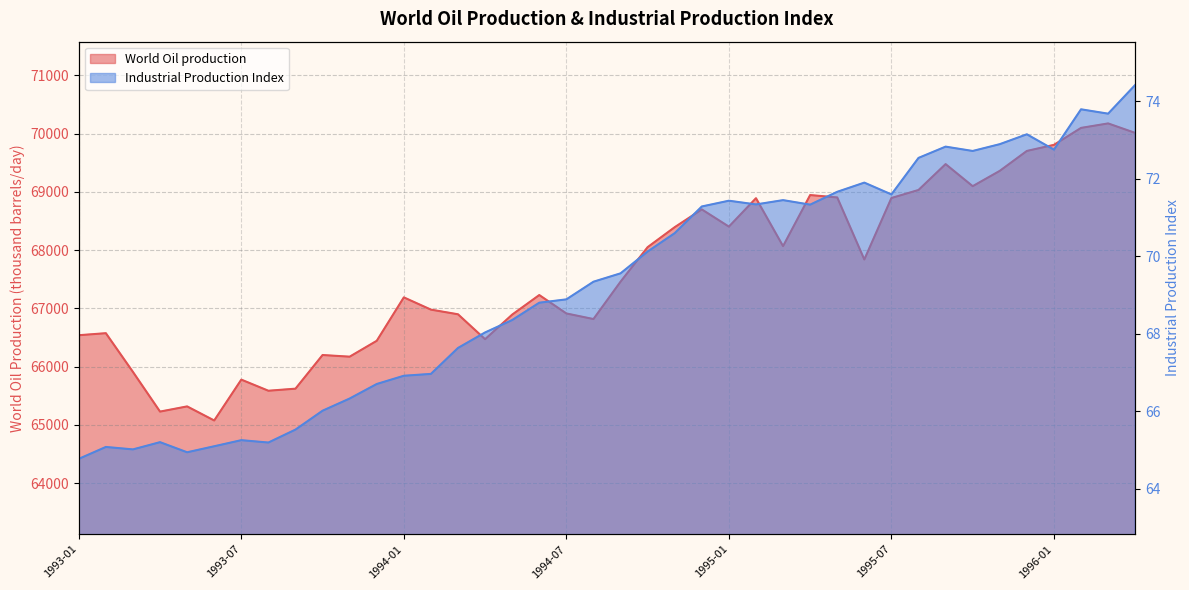

How many lines are shown in the chart?

2